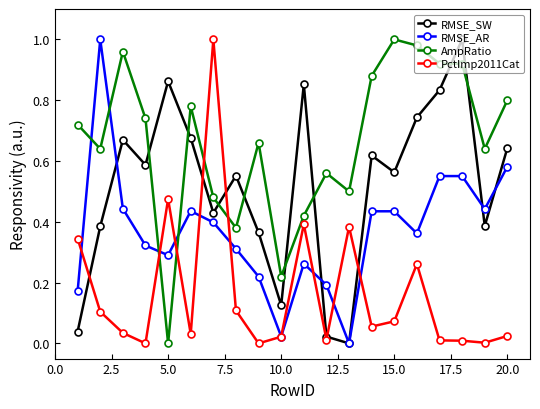

List the series in order of their overall mean, lowest first.

PctImp2011Cat, RMSE_AR, RMSE_SW, AmpRatio